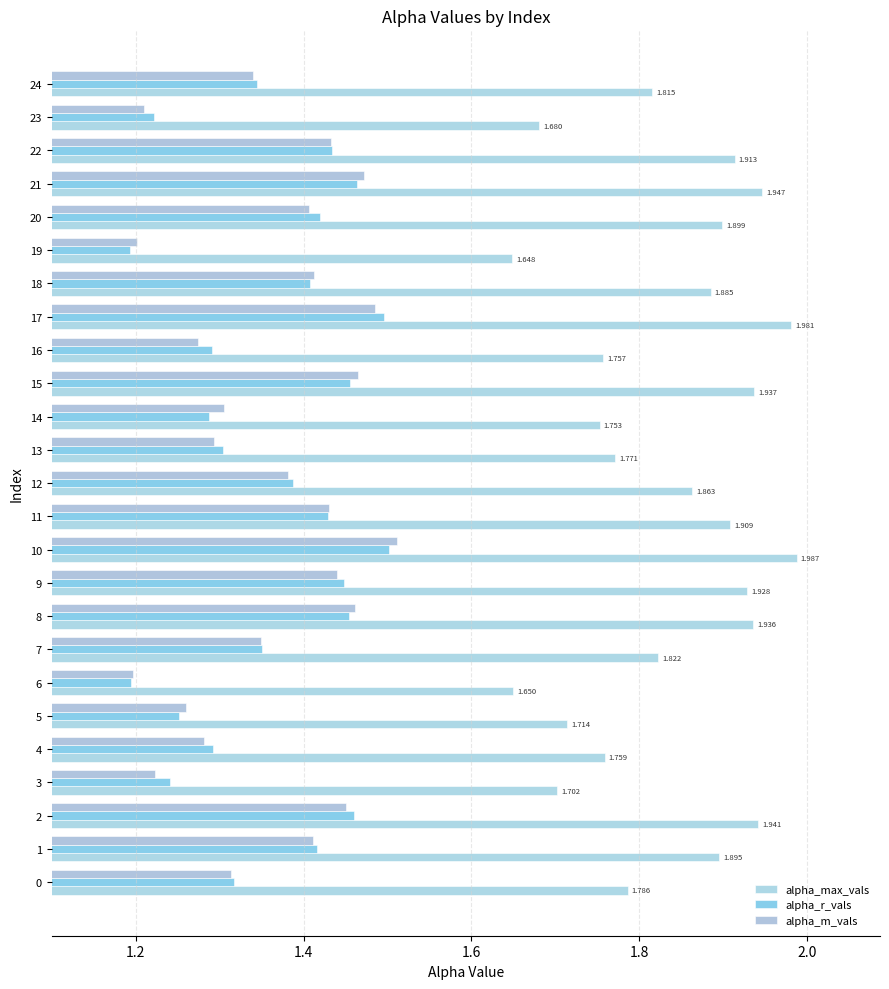

What is the maximum value for alpha_r_vals?

1.5